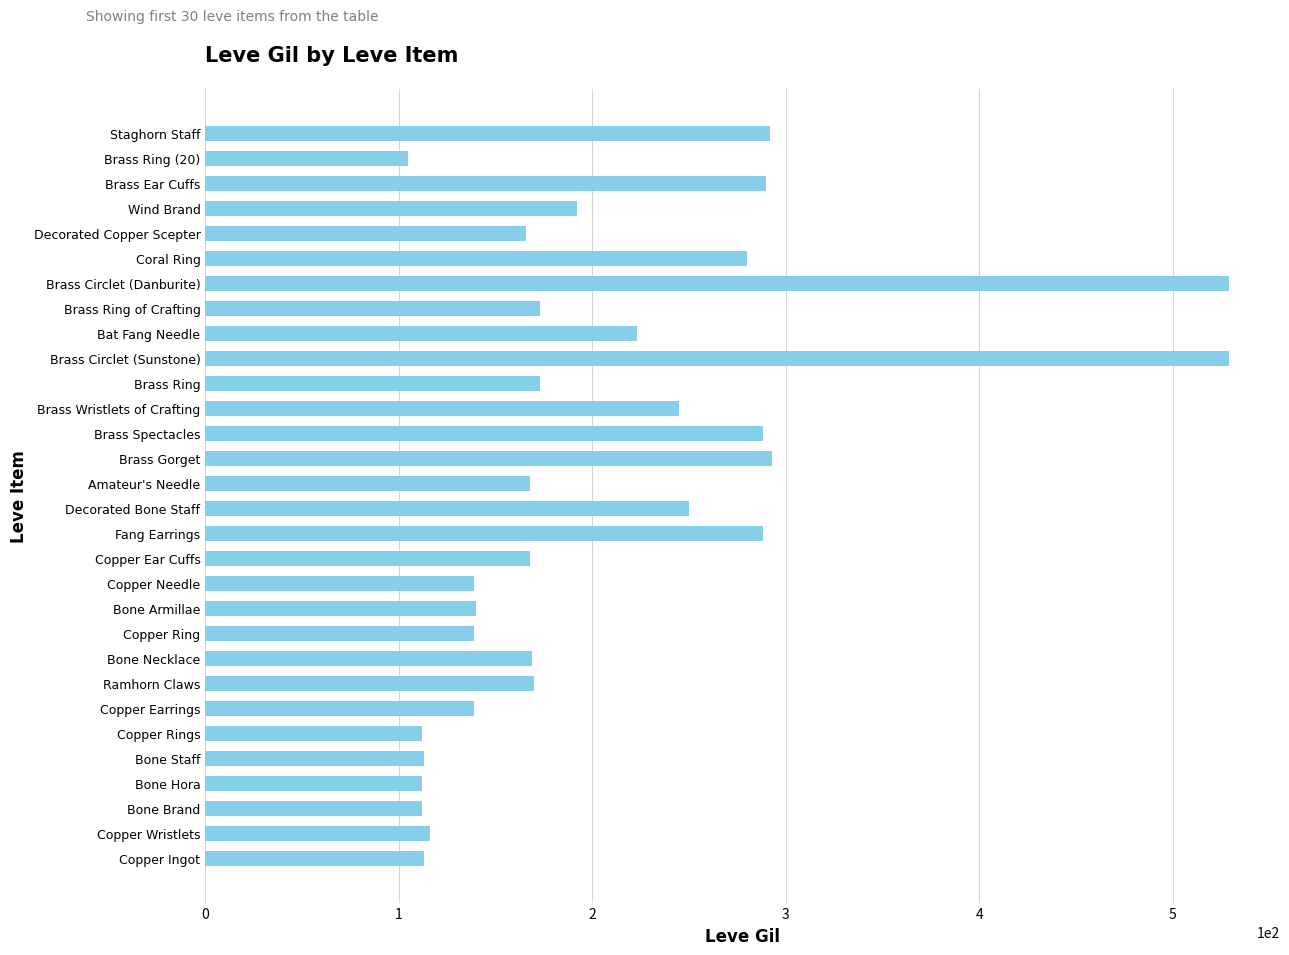

How many distinct data groups are displayed?

1